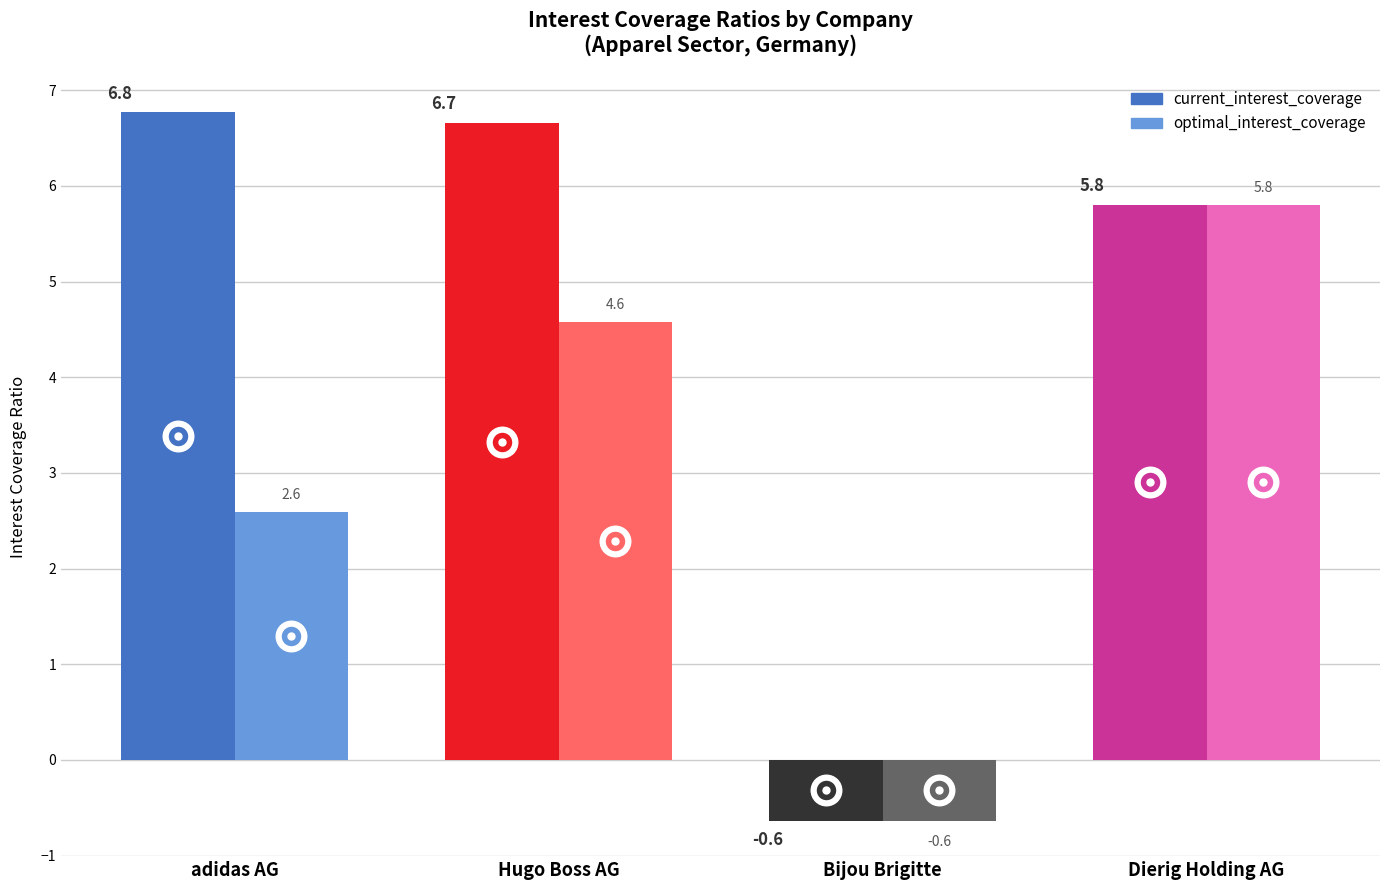

Is the value of current_interest_coverage at Dierig Holding AG greater than the value of optimal_interest_coverage at adidas AG?

Yes